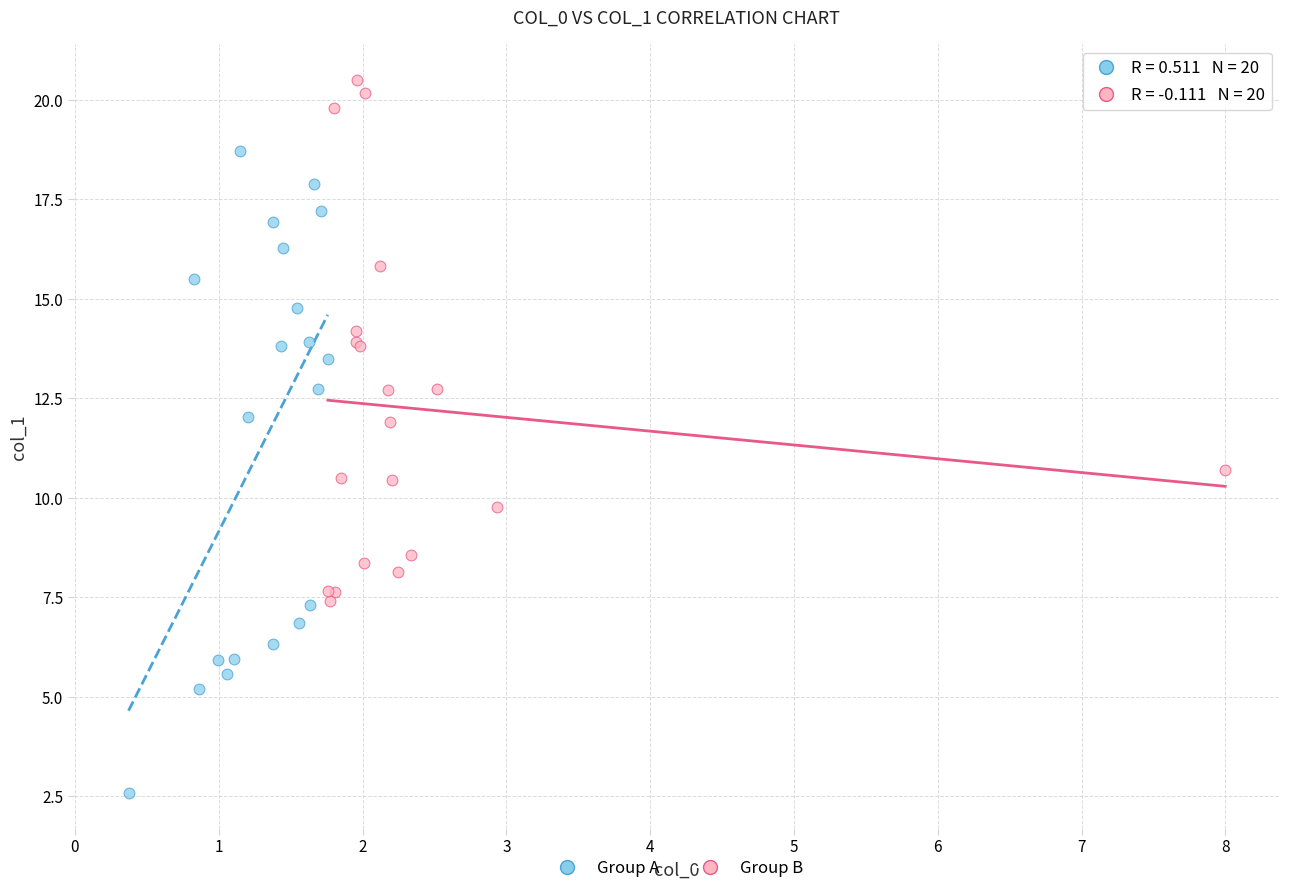

Which series has the largest Y range (max minus min)?

Group A